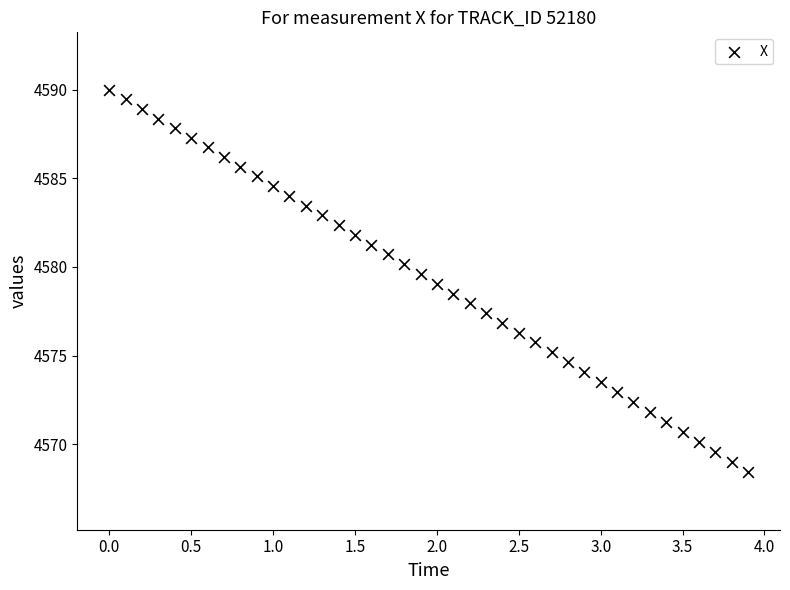

What is the range of X values (max minus min)?

3.9